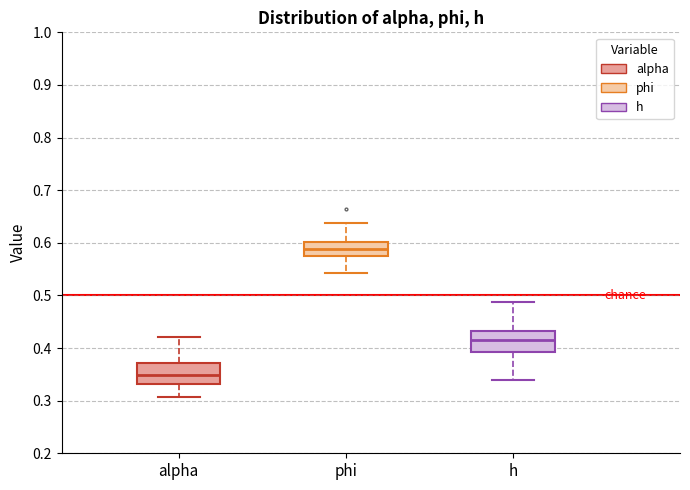

Reading left to right, transcribe this box plot: for each box, give where its median line is, the range the box spans, and where its two whiskers end, as read against the y-axis. The values are not printed on the chart, so give them approximately, as read against the axis.

alpha: median 0.35, box 0.33 to 0.37, whiskers 0.31 to 0.42
phi: median 0.59, box 0.57 to 0.60, whiskers 0.54 to 0.64
h: median 0.42, box 0.39 to 0.43, whiskers 0.34 to 0.49